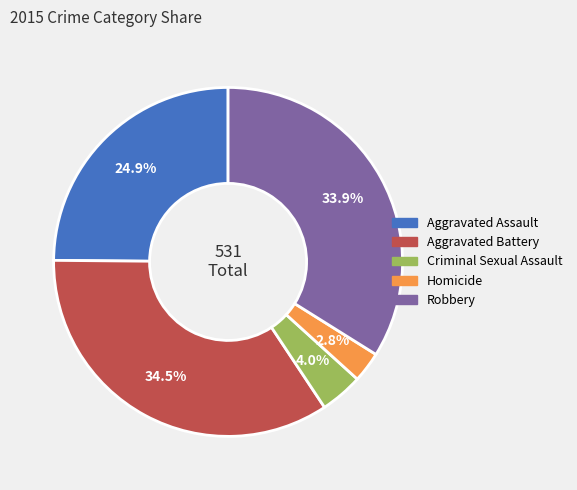

Does any single category account for the majority?

No